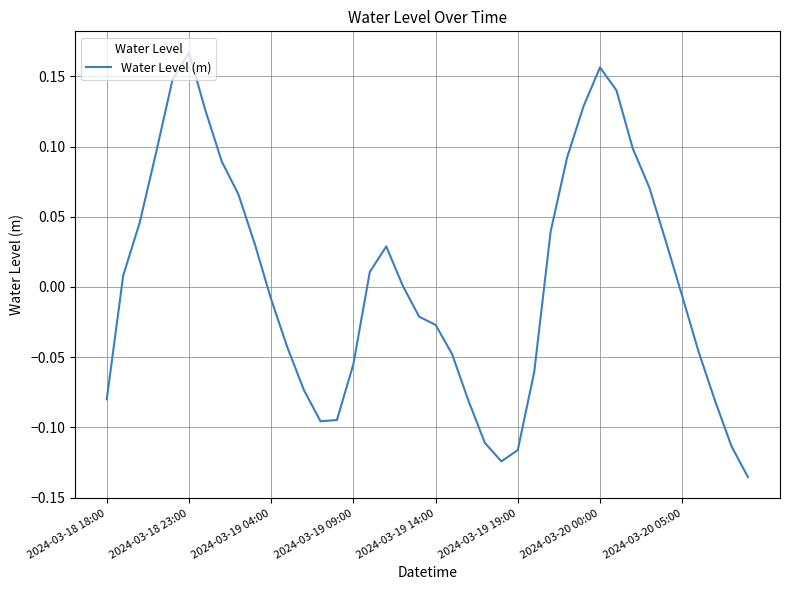

What is the difference between the maximum and minimum values?

0.3